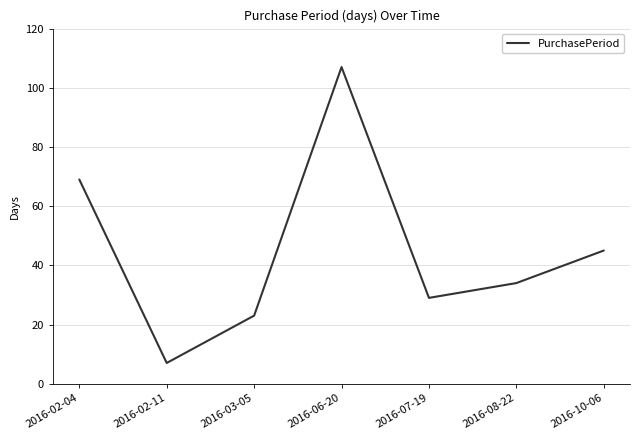

Is this an area chart (filled region under the line)?

No